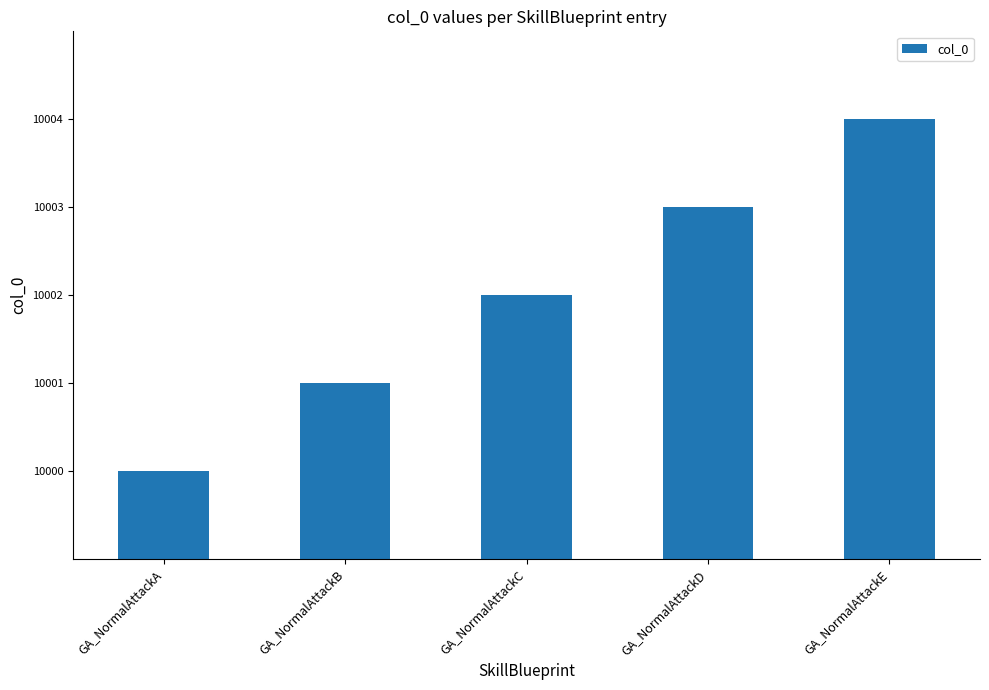

What is the sum of the values at GA_NormalAttackE and GA_NormalAttackB?

20005